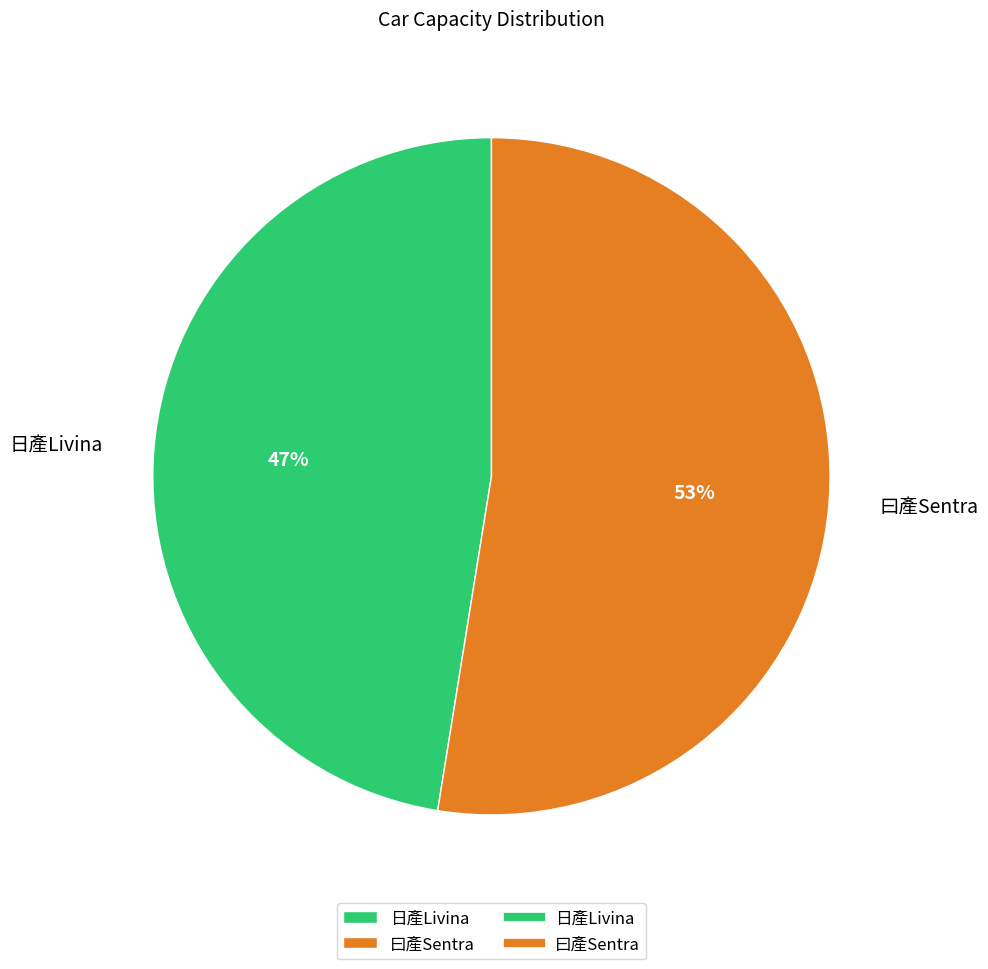

To the nearest percent, what is the average slice percentage?

50%